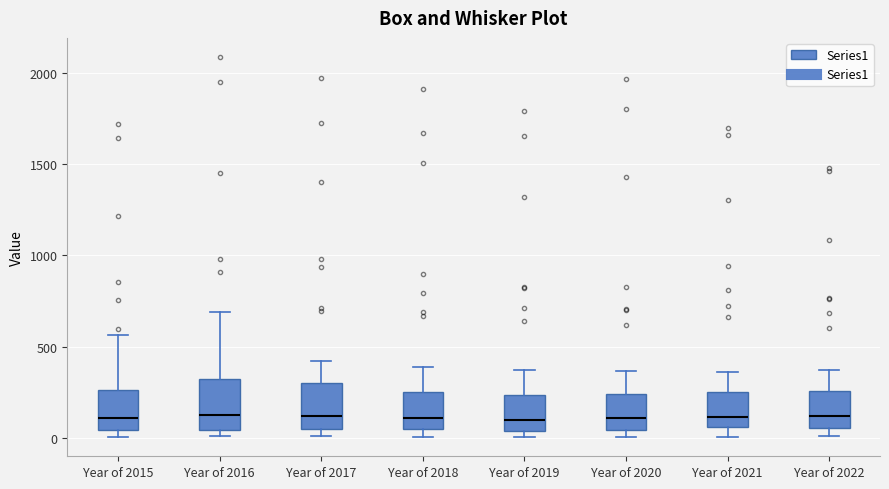

Where does the upper whisker of the box for Year of 2015 end on the y-axis? The values are not printed on the chart, so give them approximately, as read against the axis.

550